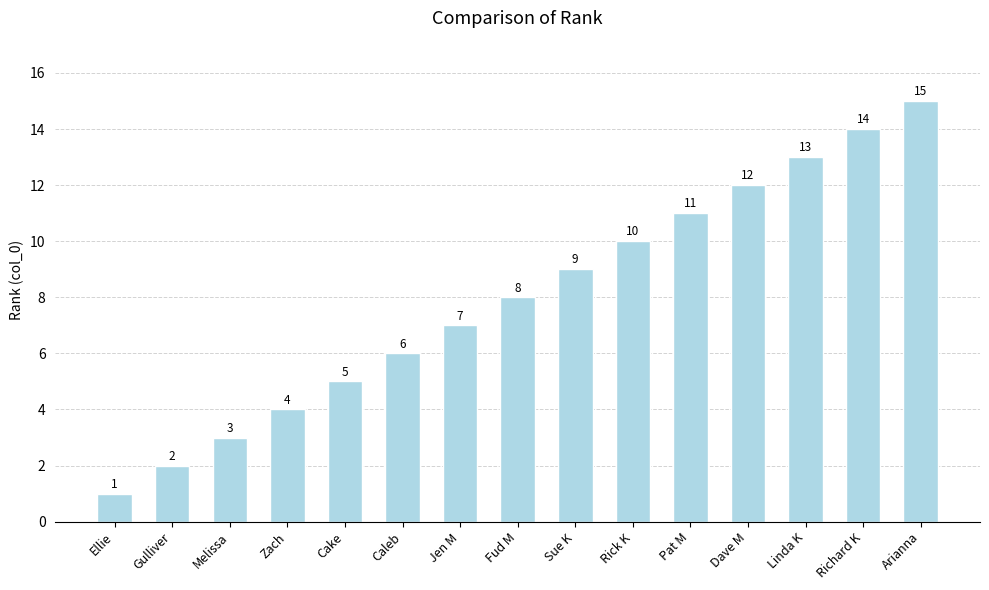

What is the ratio of the value at Gulliver to the value at Jen M?

0.3